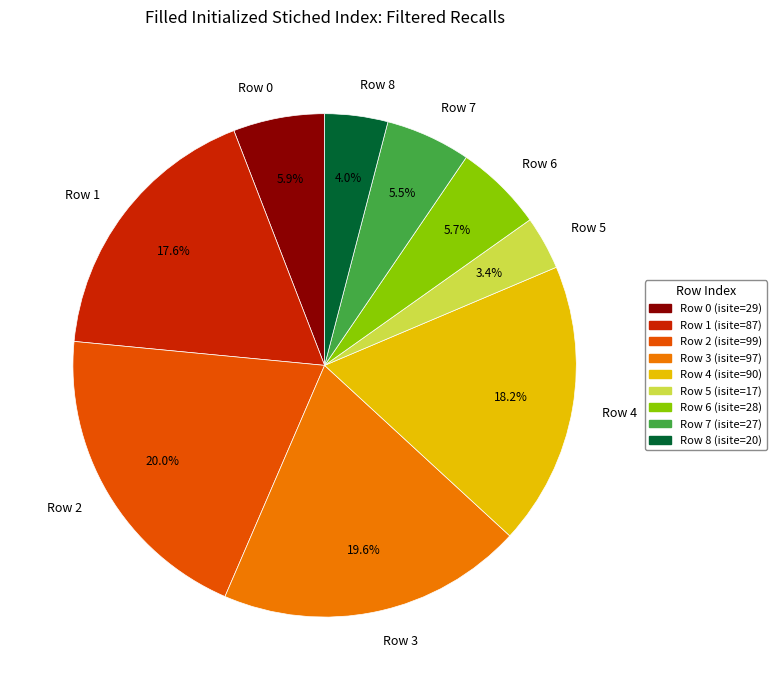

The Row 1 slice represents 30% of the pie. True or false?

False